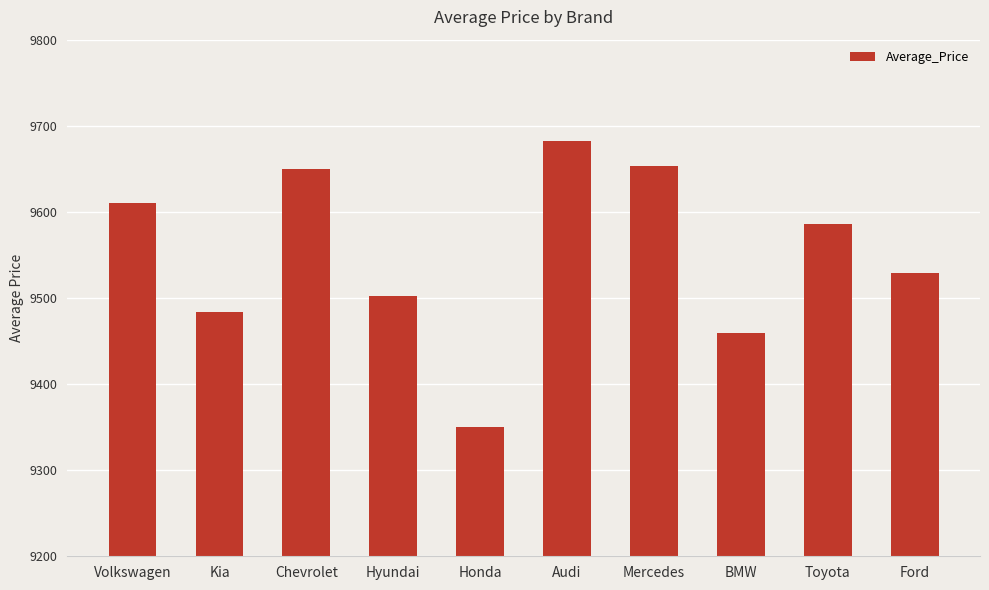

Reading left to right, transcribe all the data shown in this chart.

9610.6	9483.5	9649.5	9502.6	9349.7	9682.6	9653.3	9459.9	9585.8	9528.8